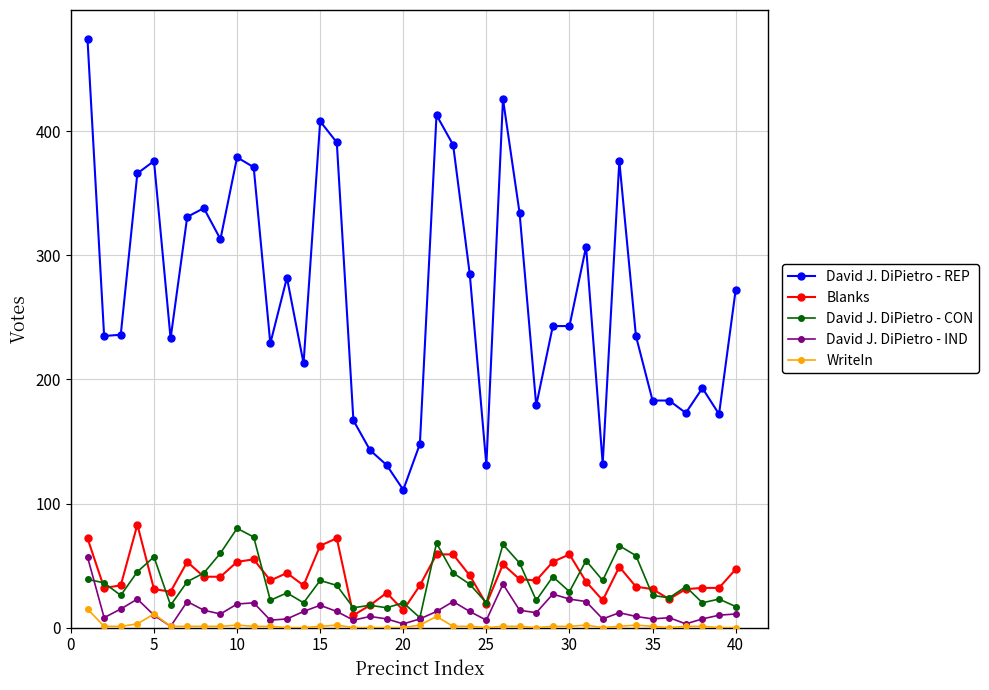

Does the chart display data point markers on the line(s)?

Yes